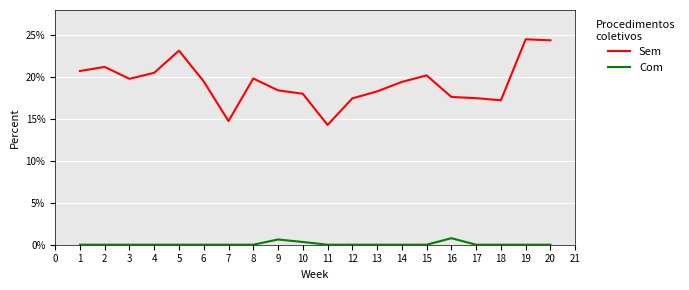

Read the Sem value at 5.

23.2